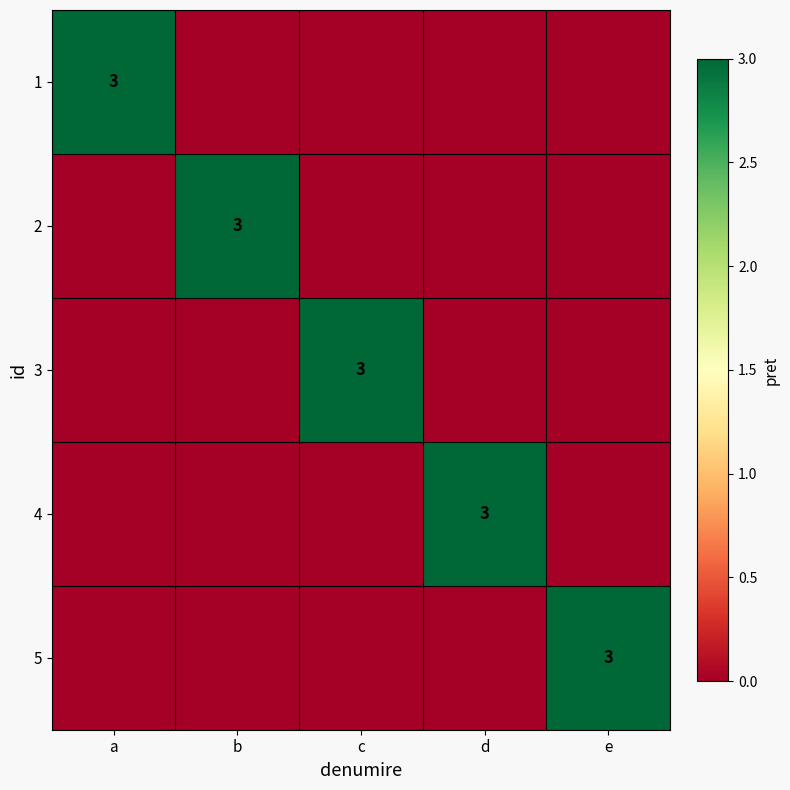

At which category is the sum across all series the highest?

a